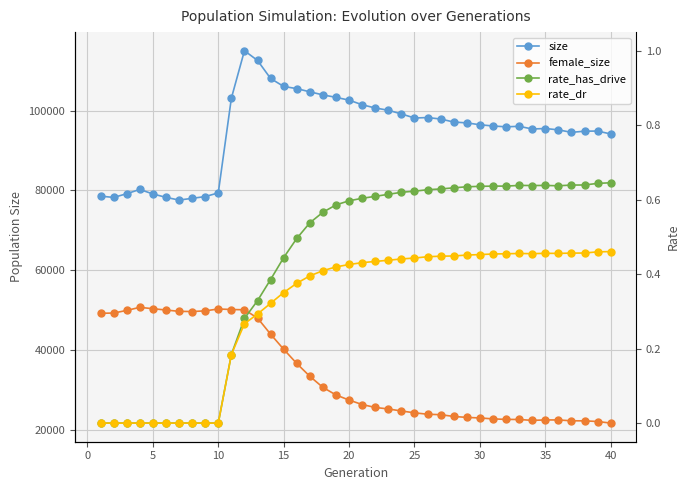

Between 15 and 24, which is larger?

15